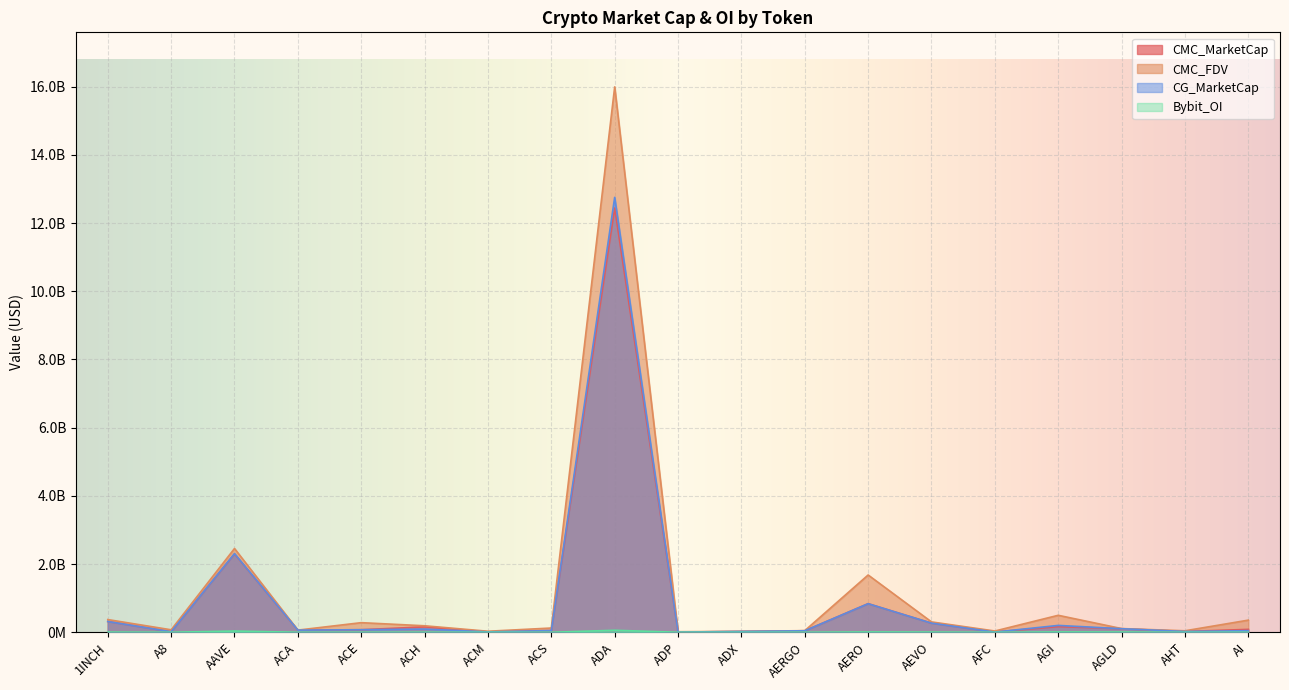

At which label does CMC_MarketCap first exceed 74756995?

1INCH